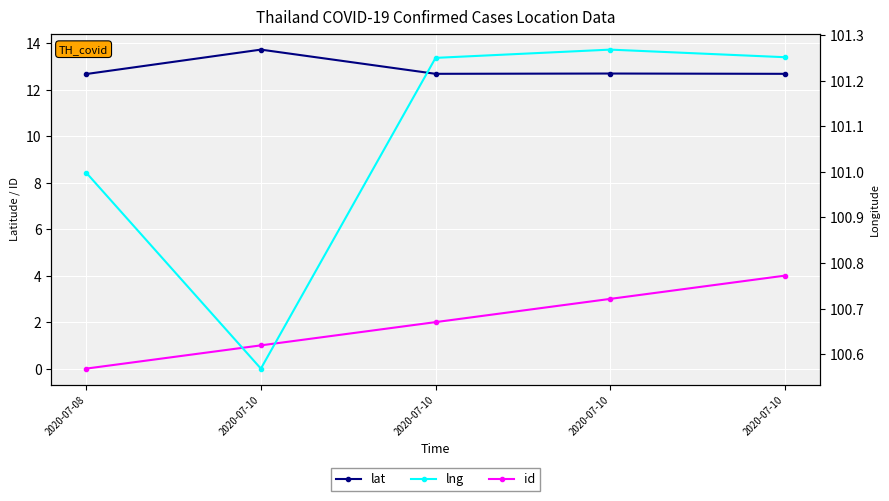

What is the difference between the maximum and second lowest values in the id series?

3.0